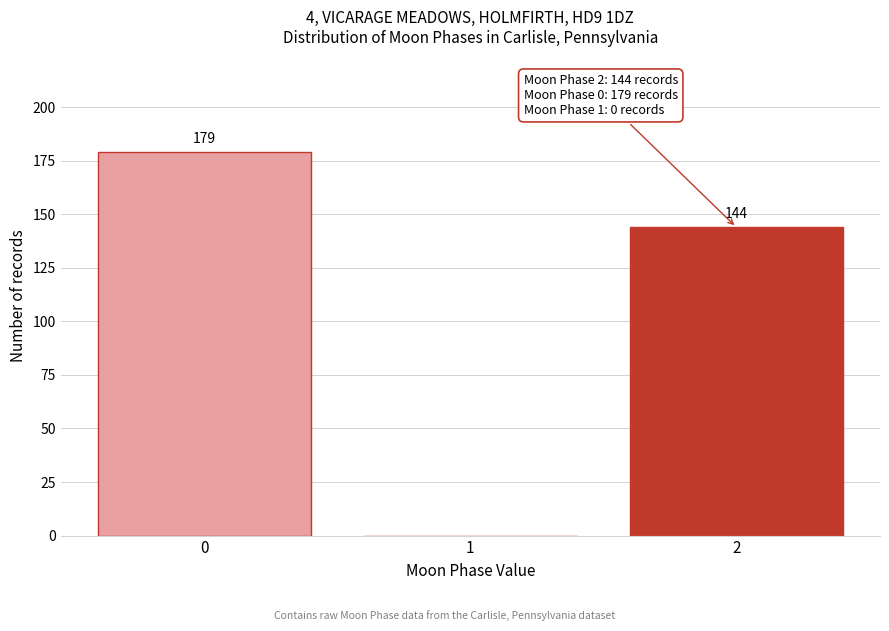

Over which range of the x-axis is the bar tallest?

-0.5 to 0.5